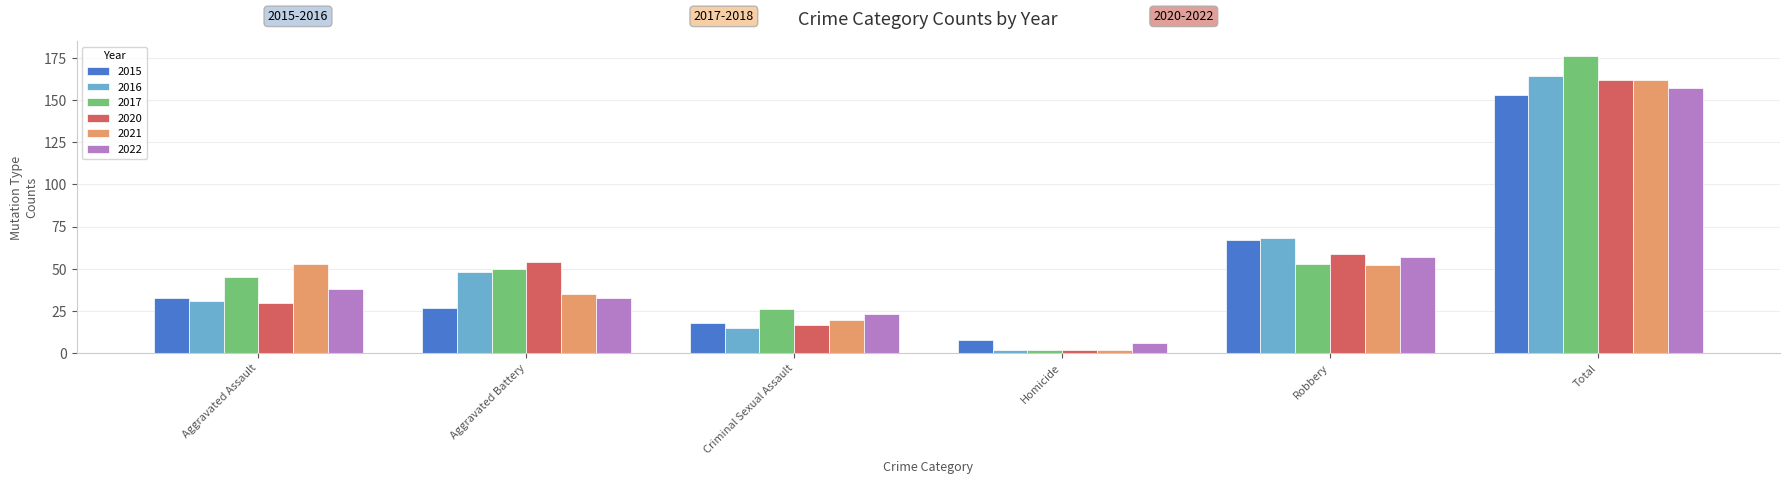

What is the greatest value displayed?

176